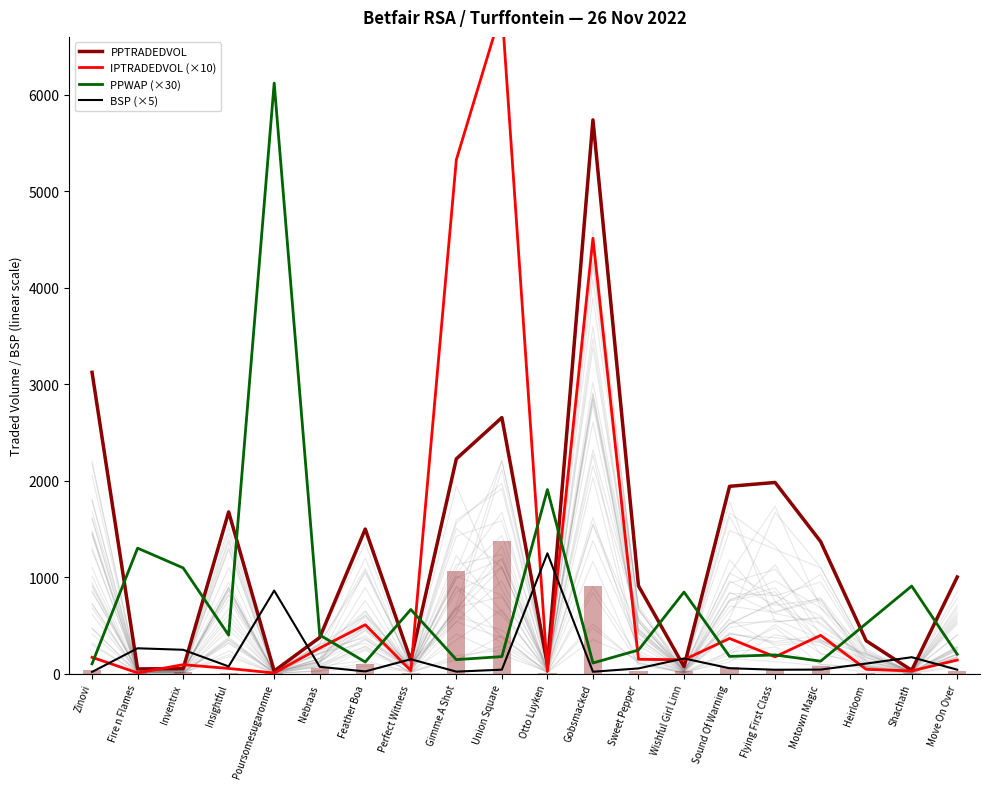

True or false: BSP (×5) has a value of 71.7 at Inventrix.

False